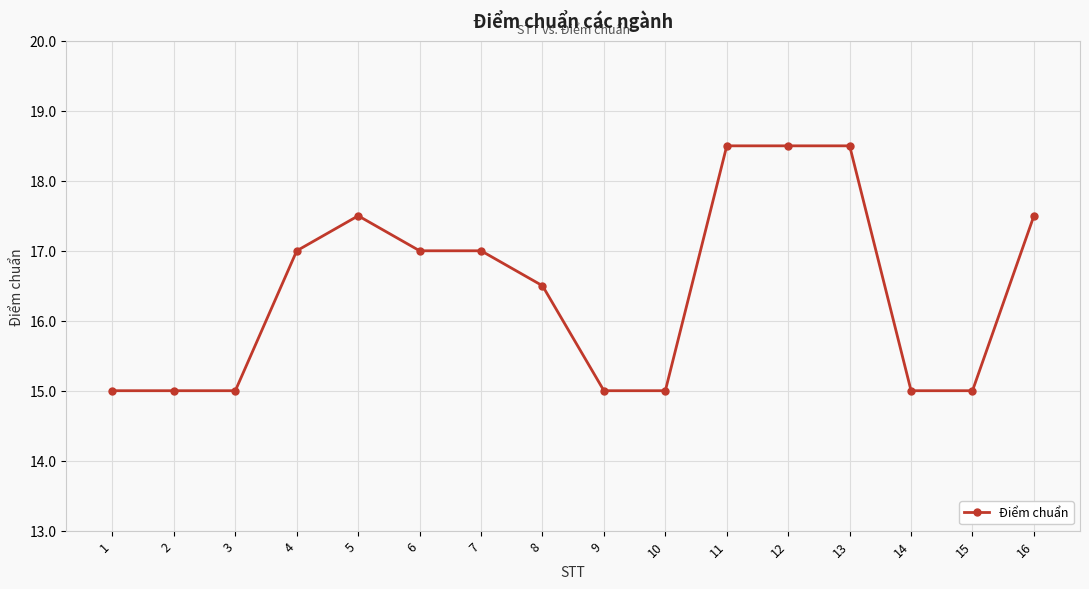

The chart shows a value of 17.5 at 16. True or false?

True